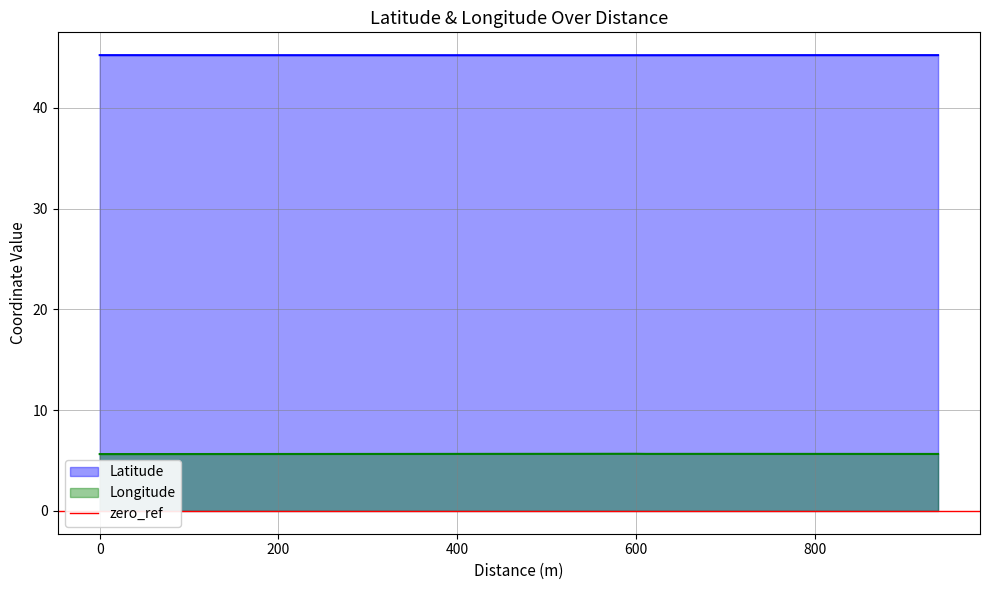

Is it true that Latitude equals 45.2 at 600?

True